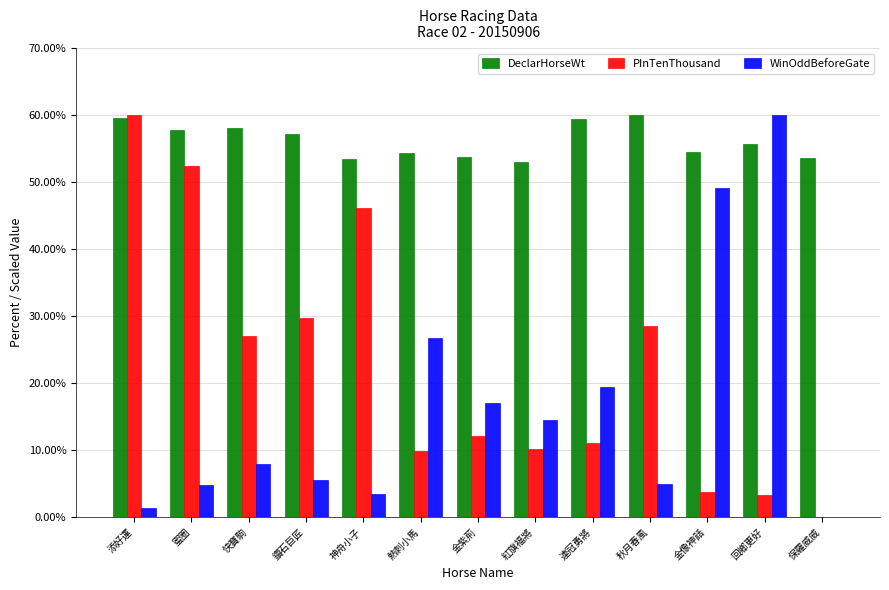

The value of WinOddBeforeGate at 秋月春風 is 5.0. True or false?

True